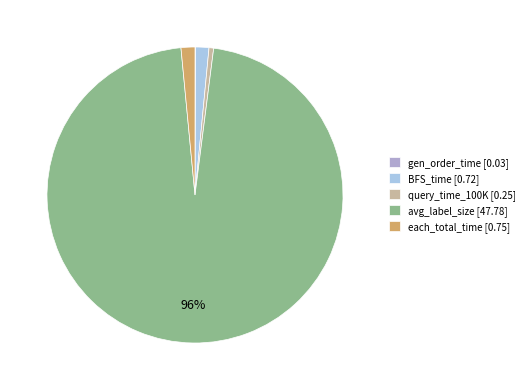

Is each_total_time the majority of the pie?

No